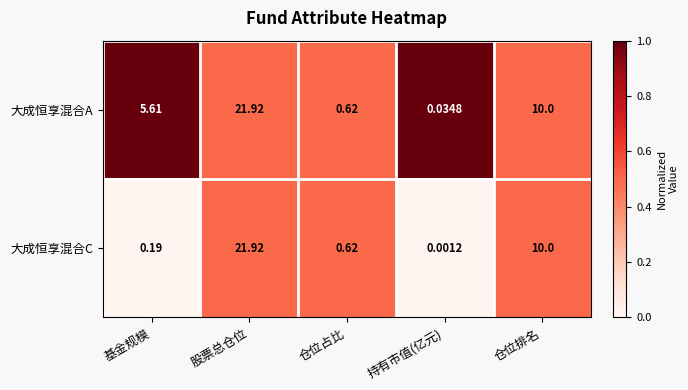

At how many categories does at least one series exceed 0?

5